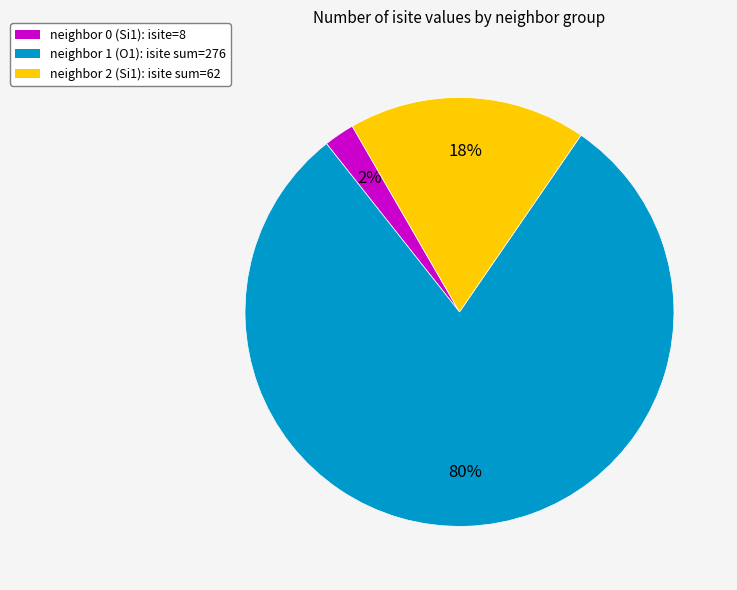

Is the sum of neighbor 0 (Si1): isite=8 and neighbor 1 (O1): isite sum=276 greater than half?

Yes